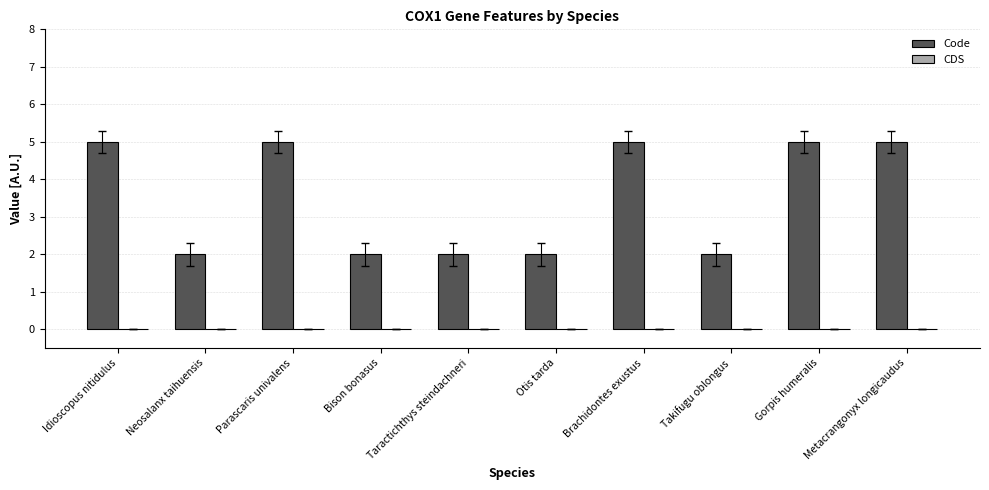

What is the maximum value shown in the chart?

5